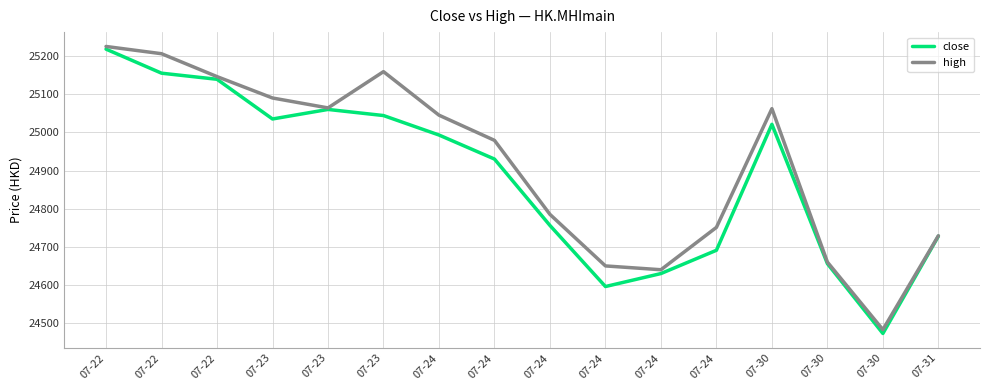

What are all the series names shown in the legend?

close, high